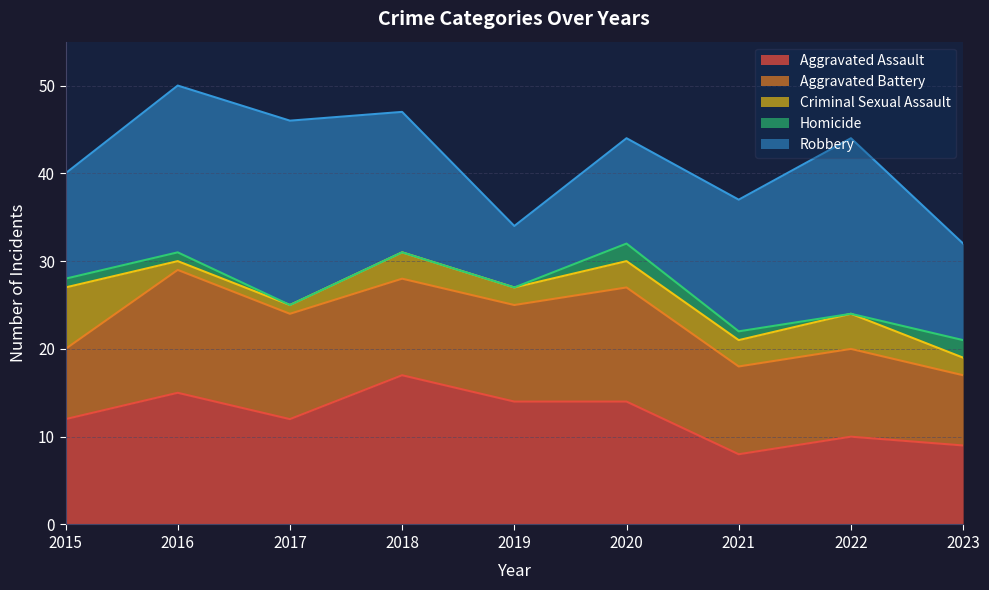

Which series has the widest spread of values?

Robbery